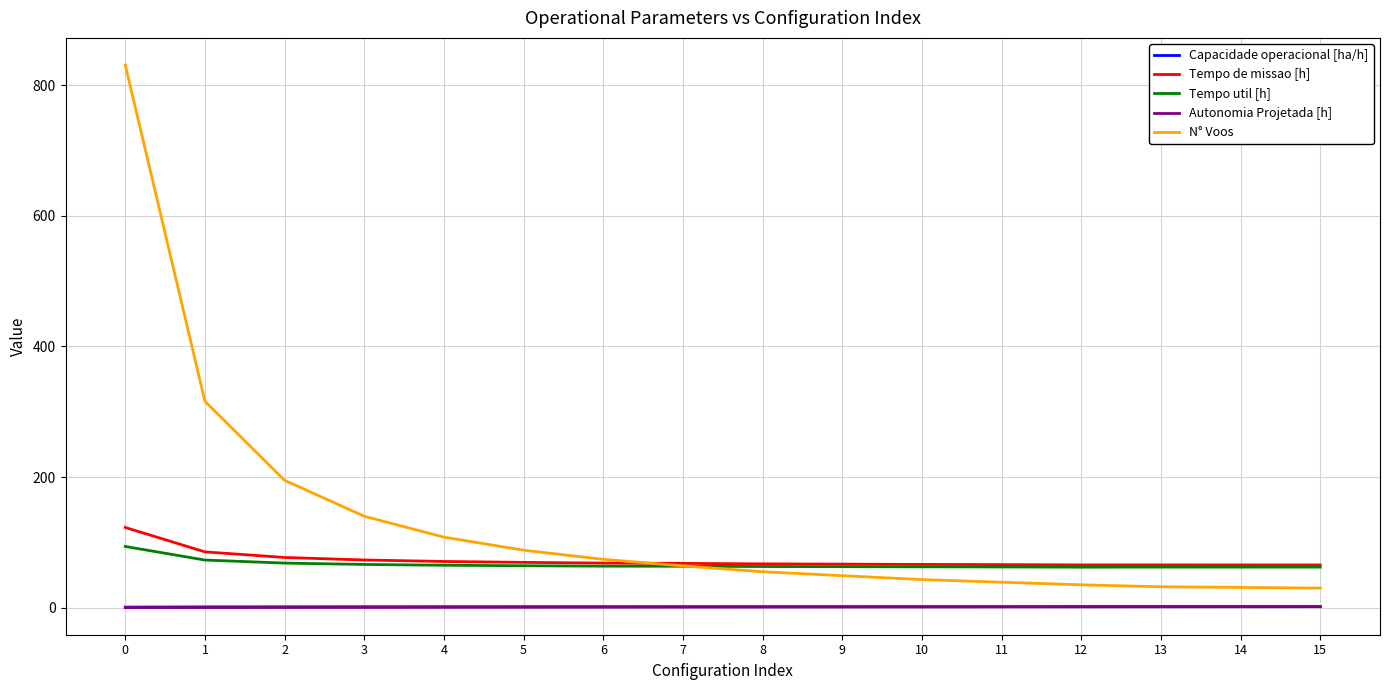

The Tempo de missao [h] series shows 69.3 at 5. True or false?

True